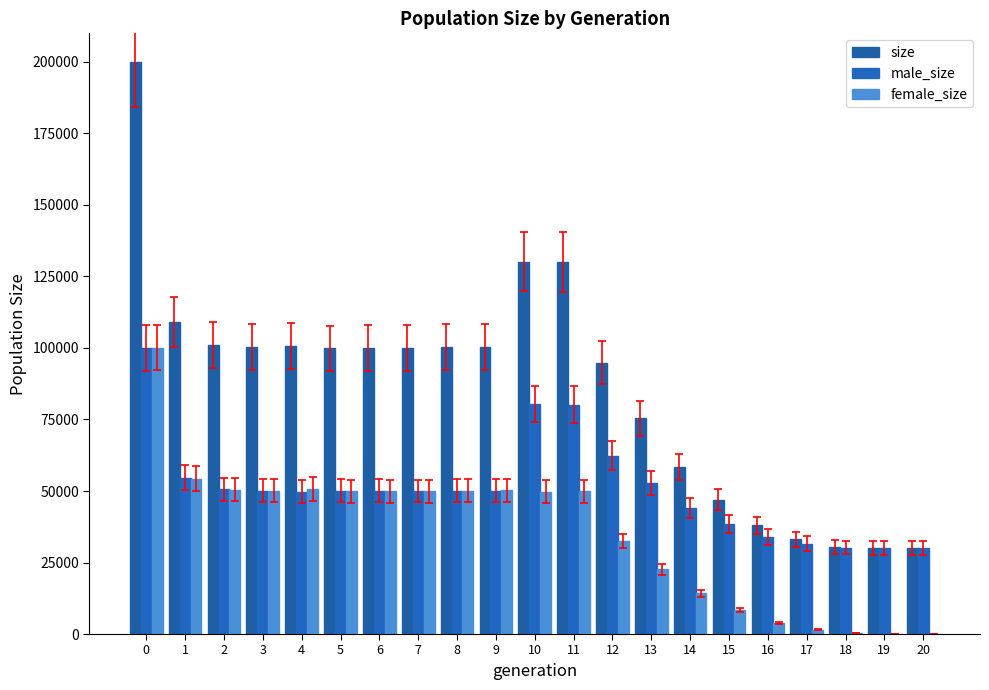

Count the number of categories in the chart.

21